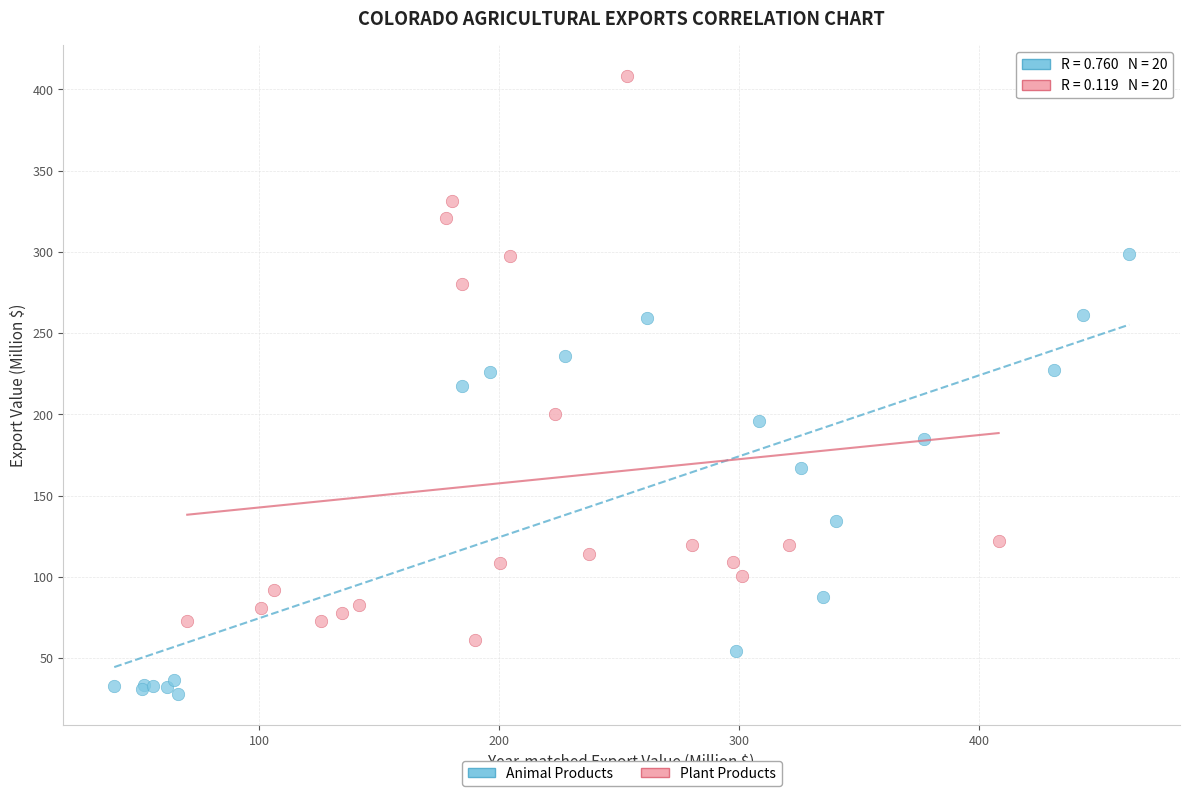

Which series has the largest Y range (max minus min)?

Plant Products